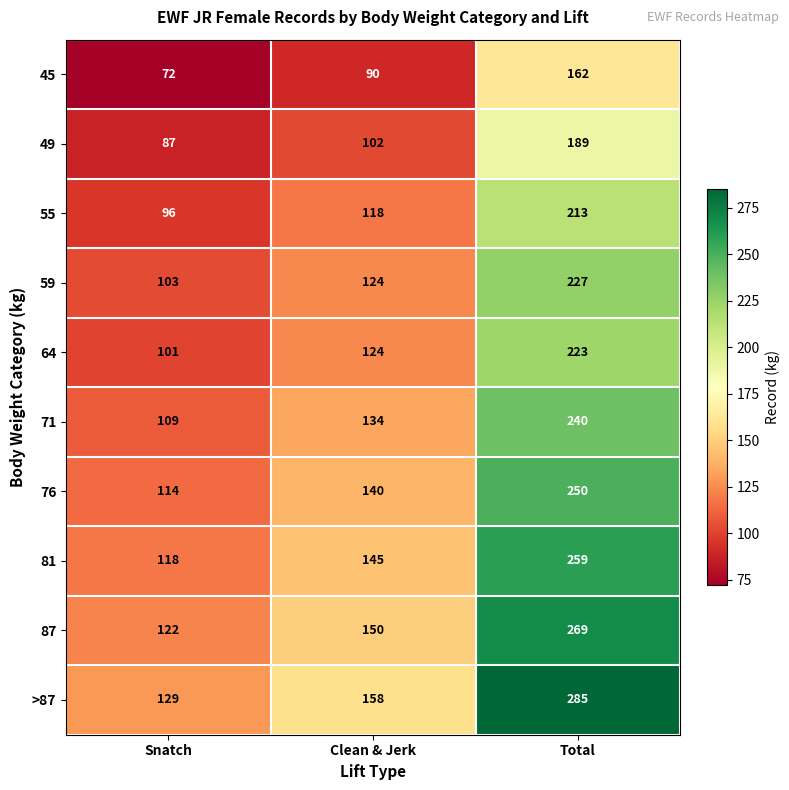

The >87 series shows 158 at Clean & Jerk. True or false?

True